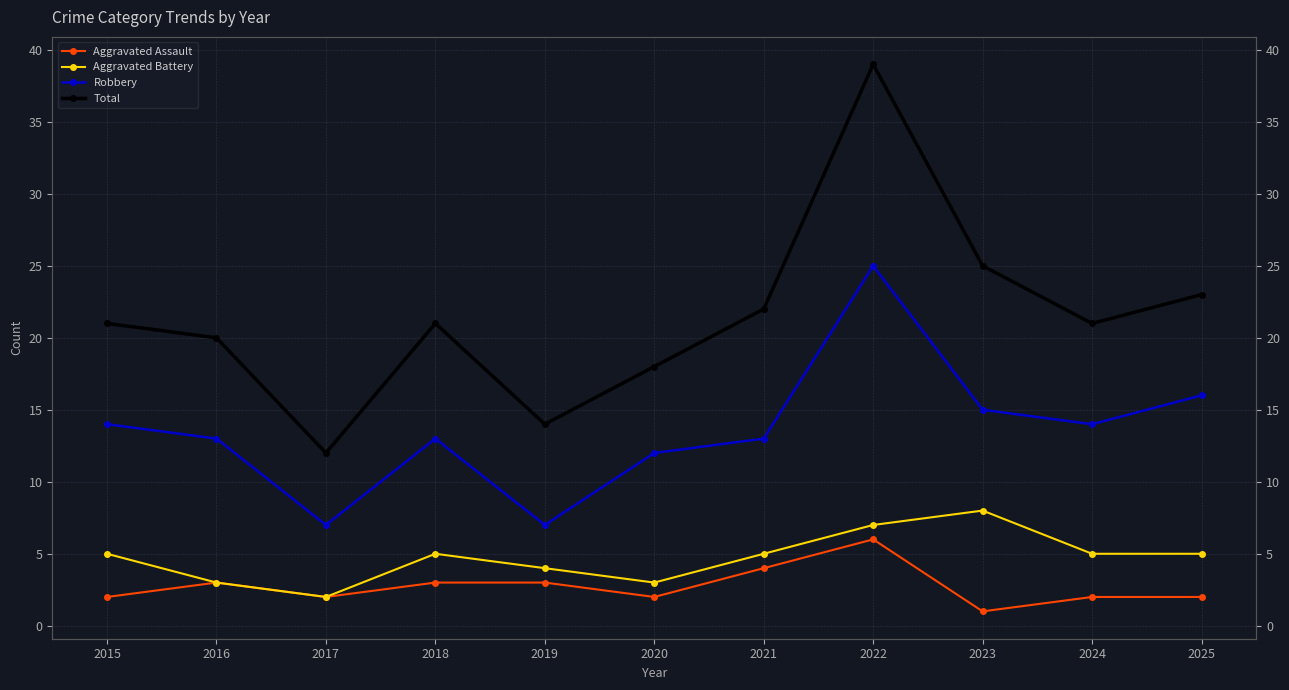

How many interior local valleys does the Aggravated Battery series have?

2